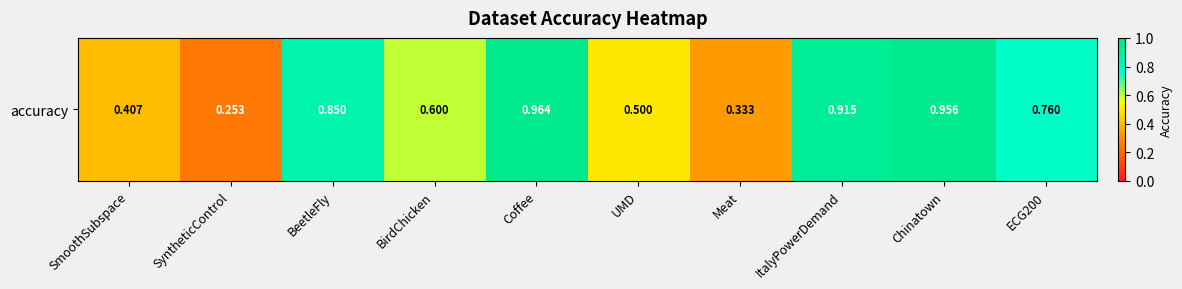

Reading left to right, transcribe all the data shown in this chart.

SmoothSubspace=0.4	SyntheticControl=0.3	BeetleFly=0.8	BirdChicken=0.6	Coffee=1.0	UMD=0.5	Meat=0.3	ItalyPowerDemand=0.9	Chinatown=1.0	ECG200=0.8